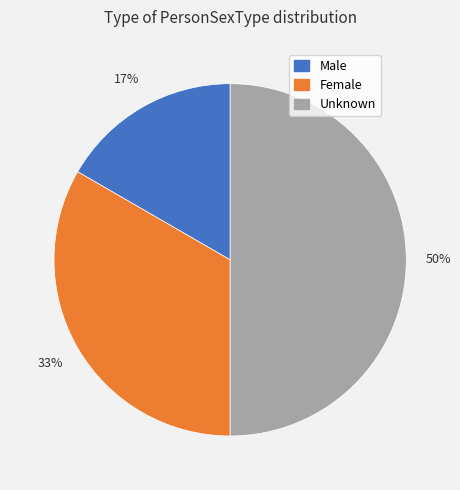

What is the ratio of the value at Male to the value at Female?

0.5